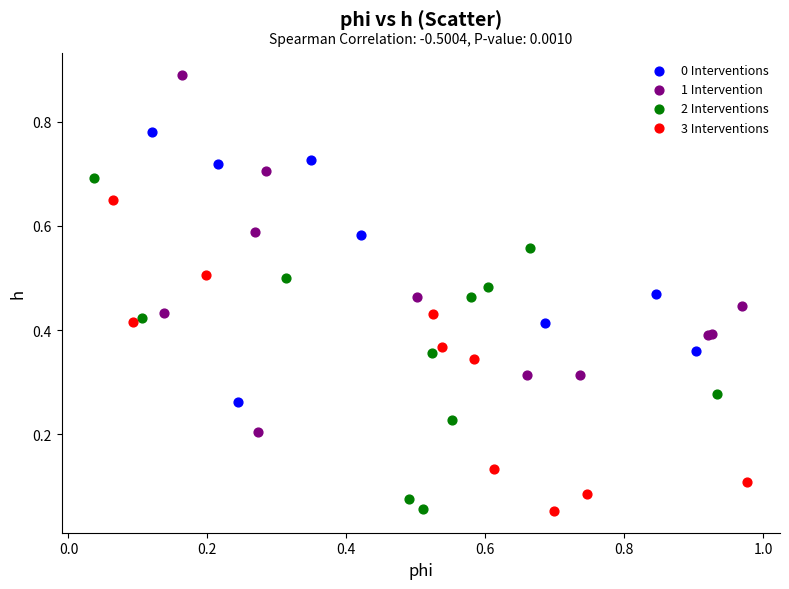

What are all the series names shown in the legend?

0 Interventions, 1 Intervention, 2 Interventions, 3 Interventions